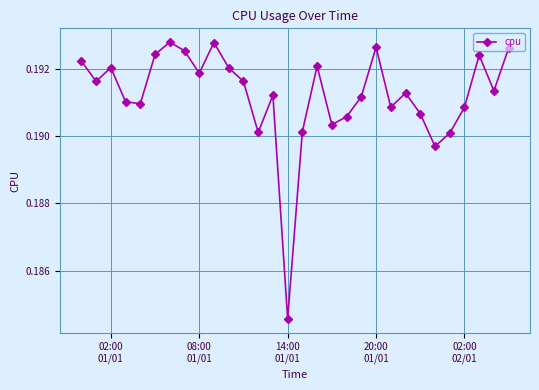

What is the sum of all values?

5.7